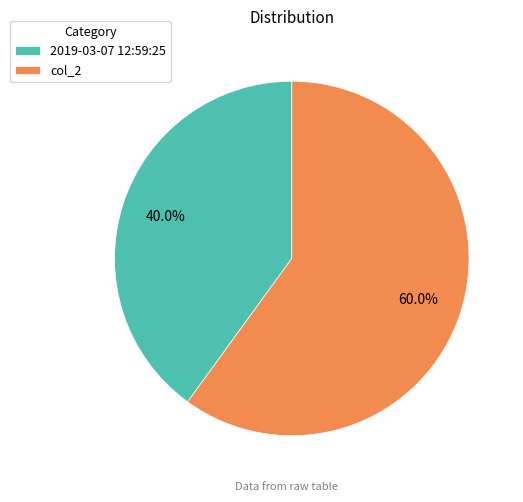

Is the sum of col_2 and 2019-03-07 12:59:25 greater than half?

Yes